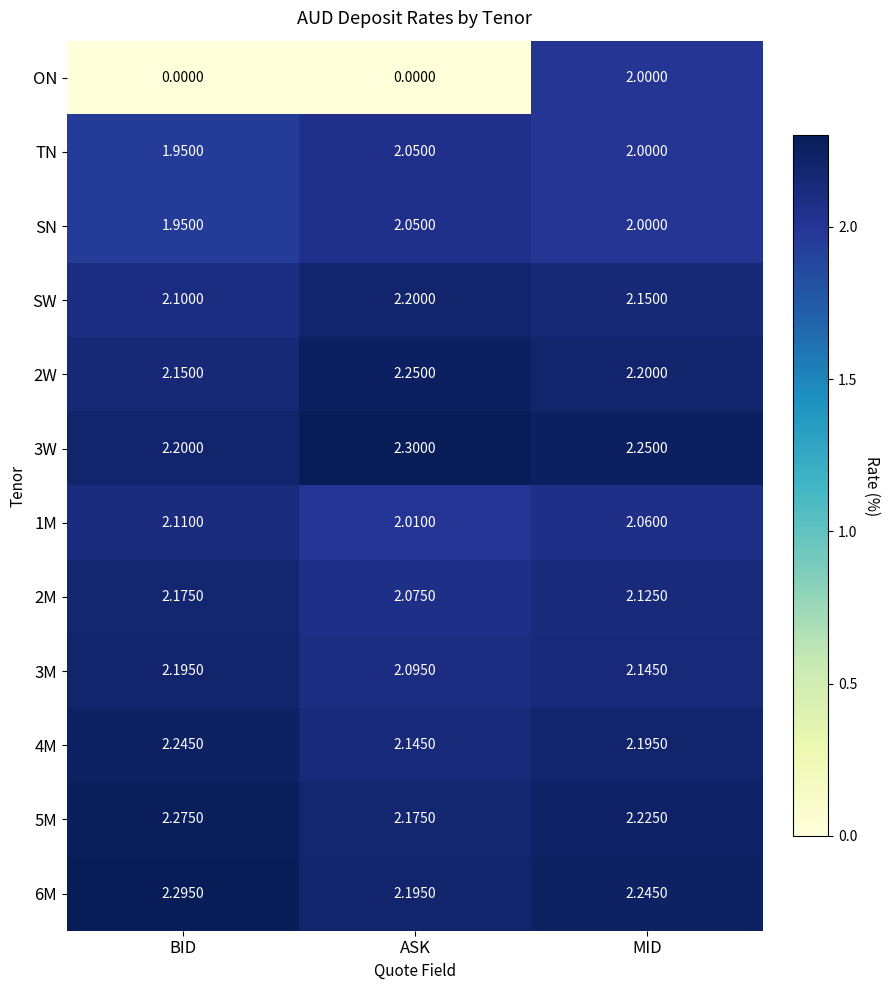

Which series has the widest spread of values?

ON